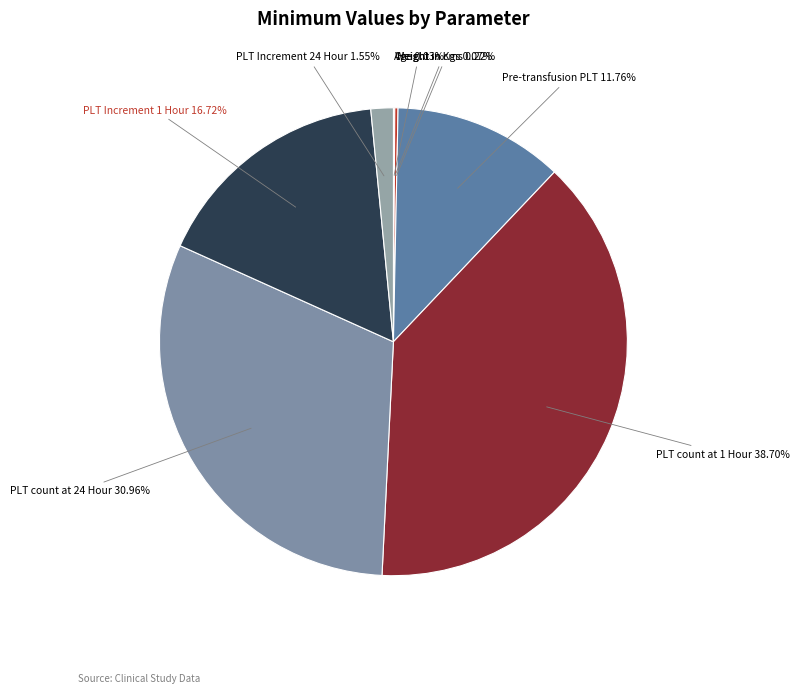

Does PLT count at 24 Hour represent more than half of the total?

No